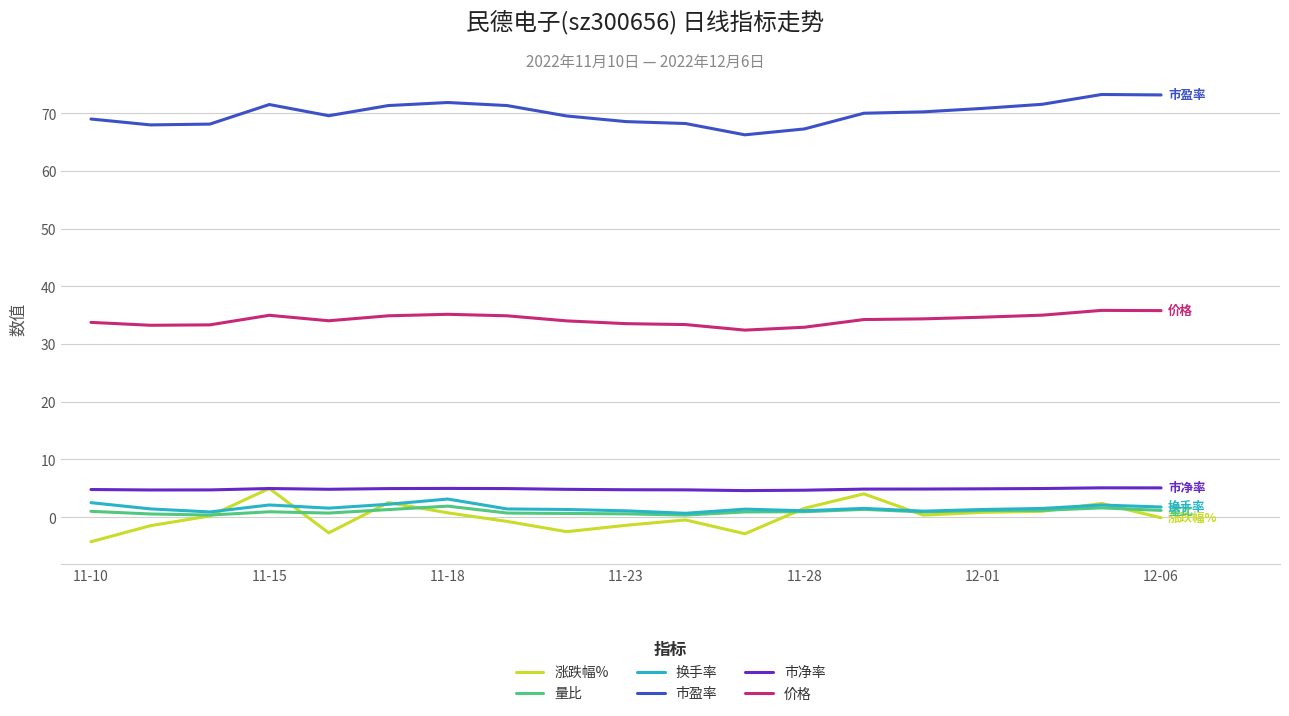

What is the average value of the 市净率 series?

4.9